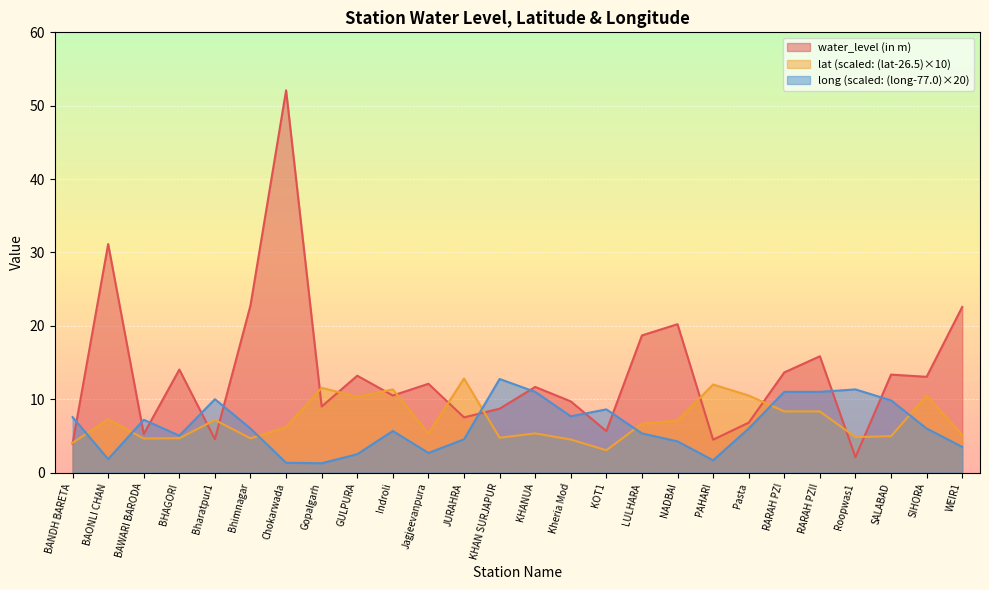

In lat, how many points are lower than both neighbors (excluding endpoints)?

7